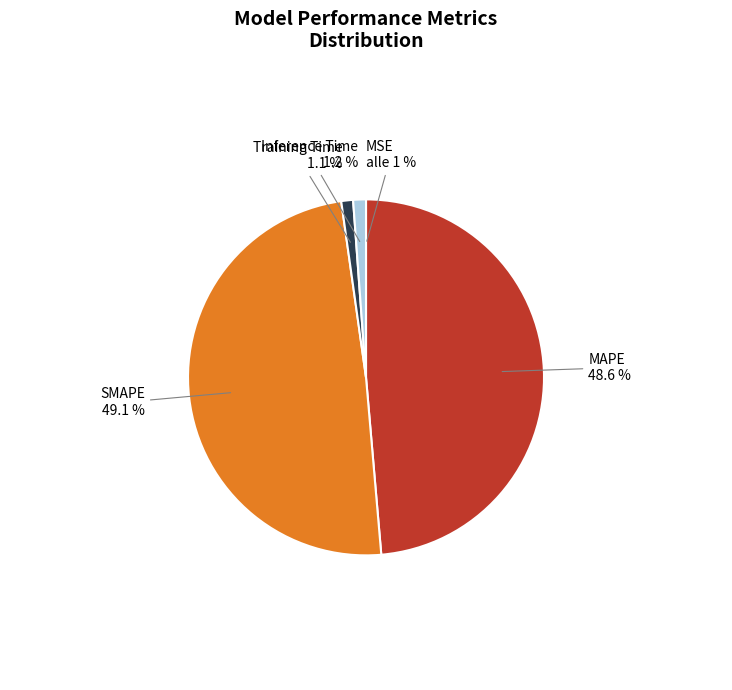

What percentage is the Training Time slice, to the nearest percent?

1%